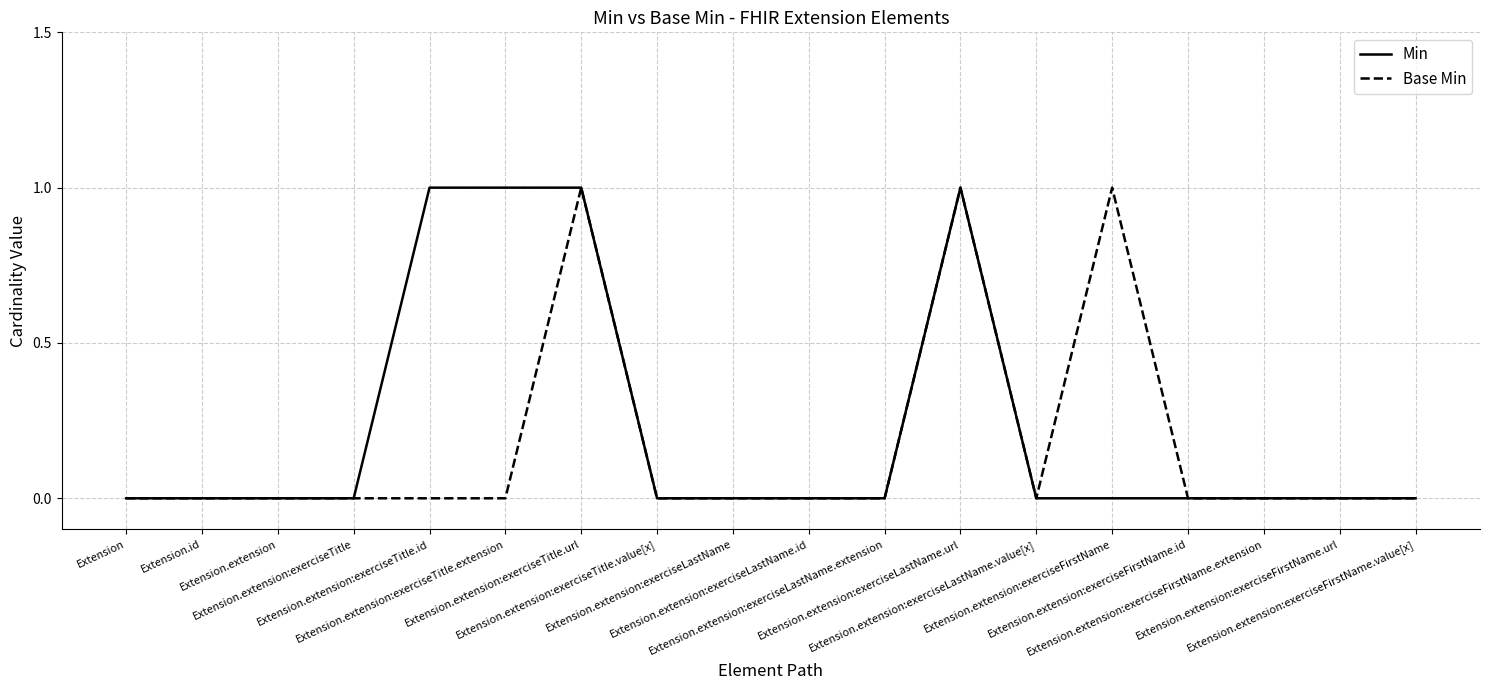

Which has a higher value, Extension.extension:exerciseLastName or Extension.extension:exerciseLastName.extension?

Extension.extension:exerciseLastName